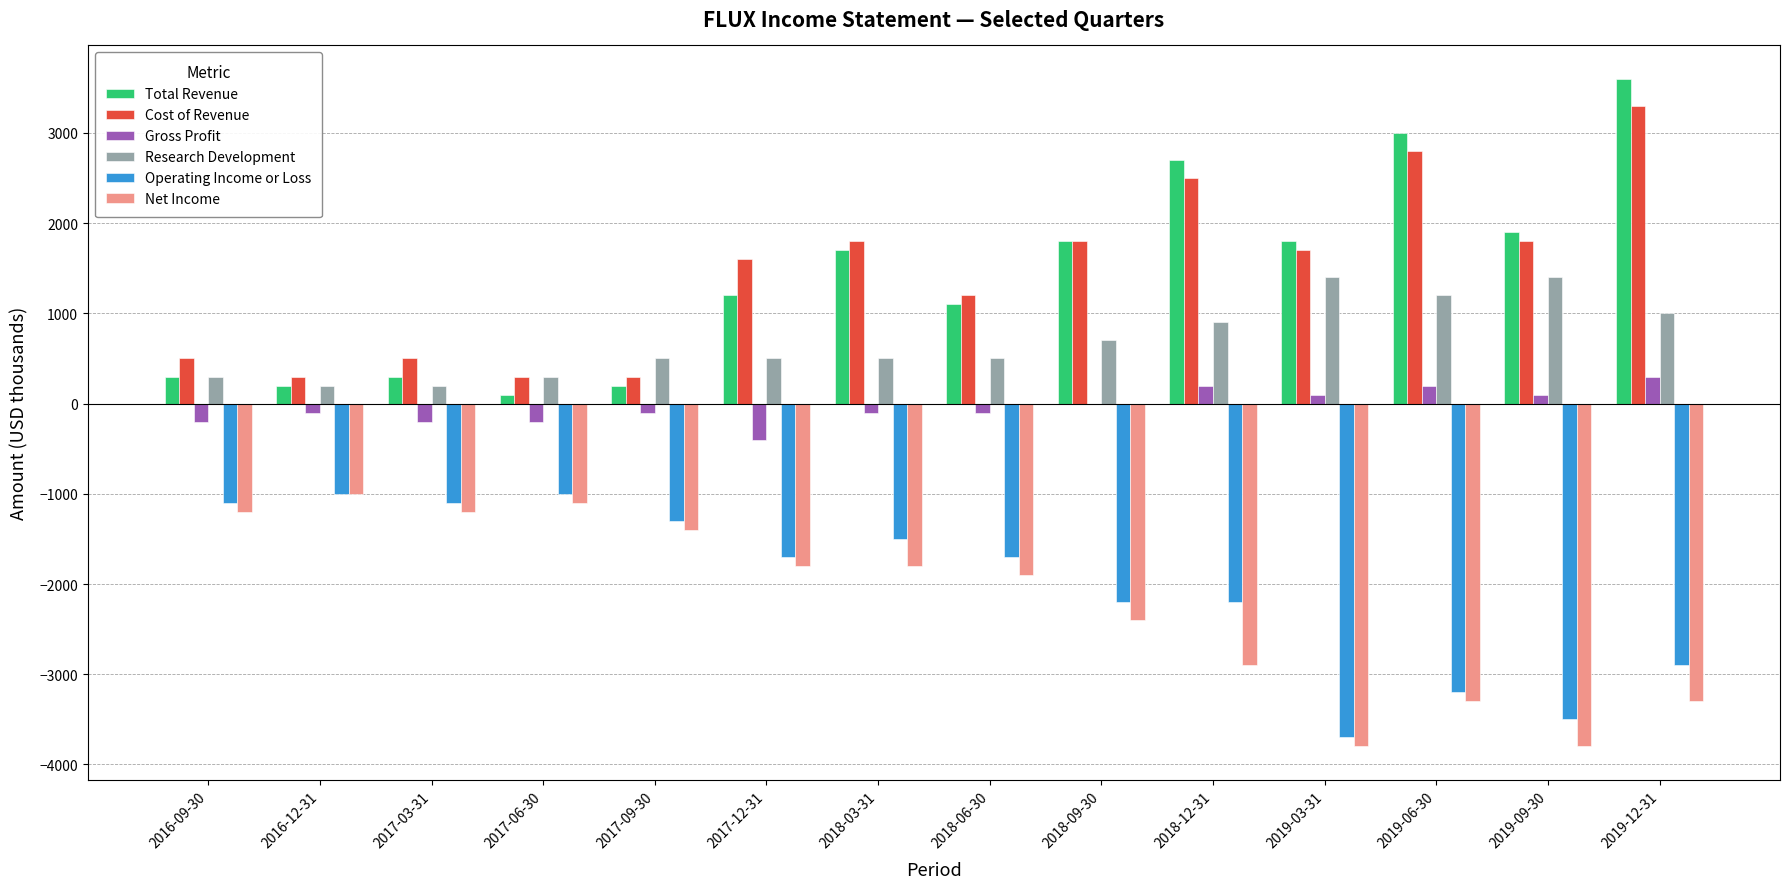

At which category is the sum across all series the highest?

2019-12-31